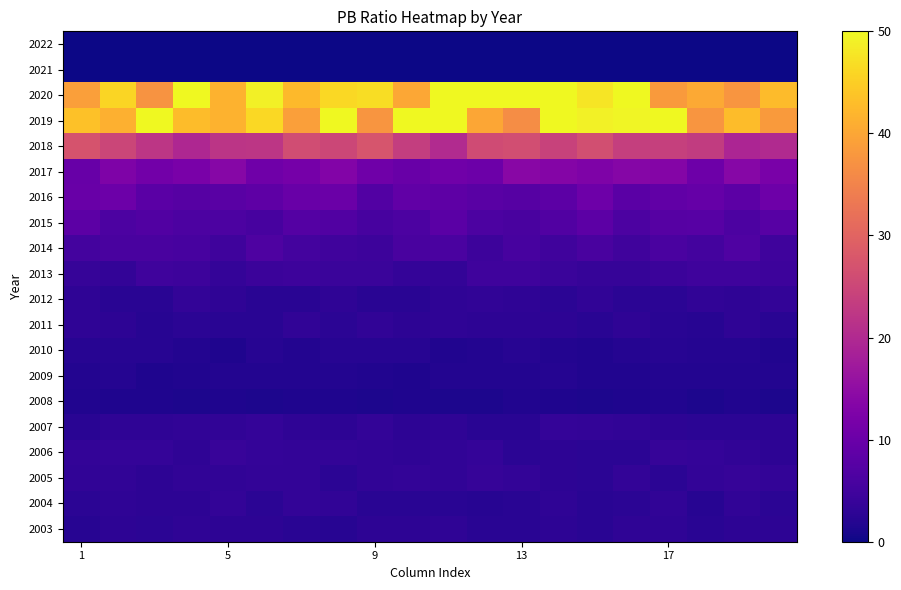

At how many categories does at least one series exceed 53?

6